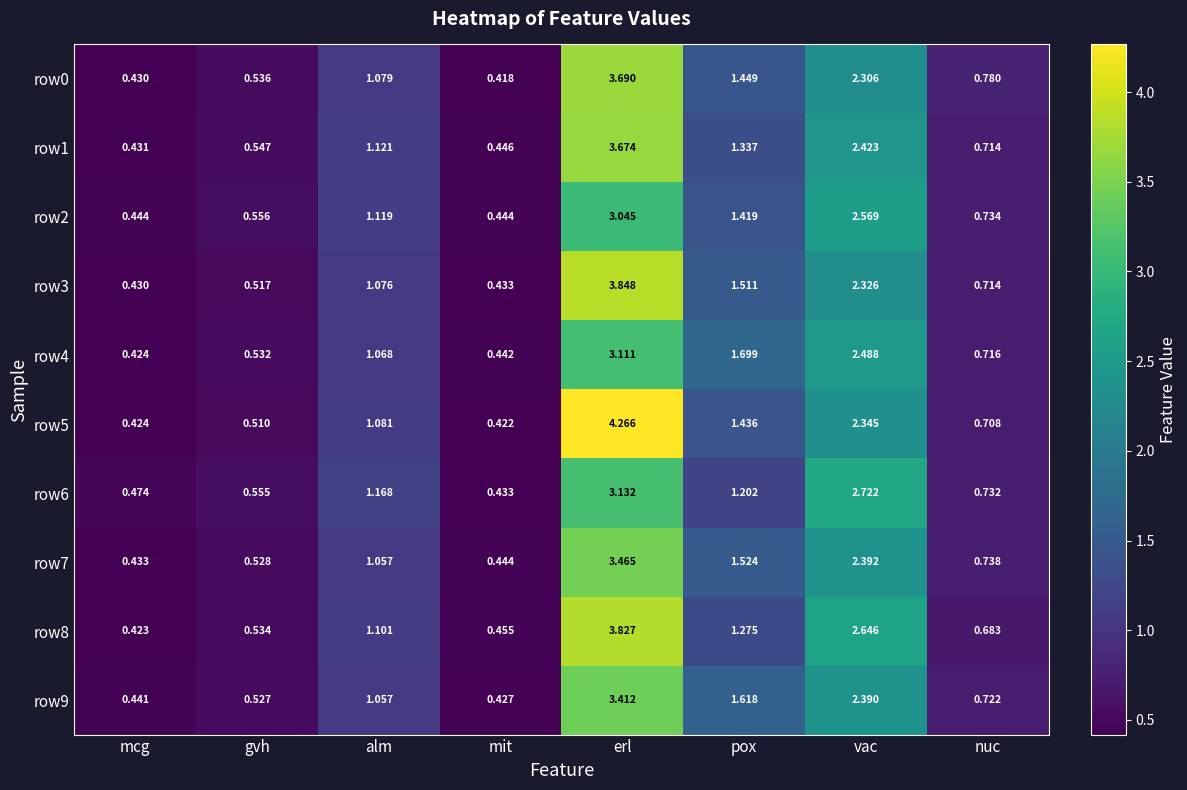

At which category is the sum across all series the highest?

erl